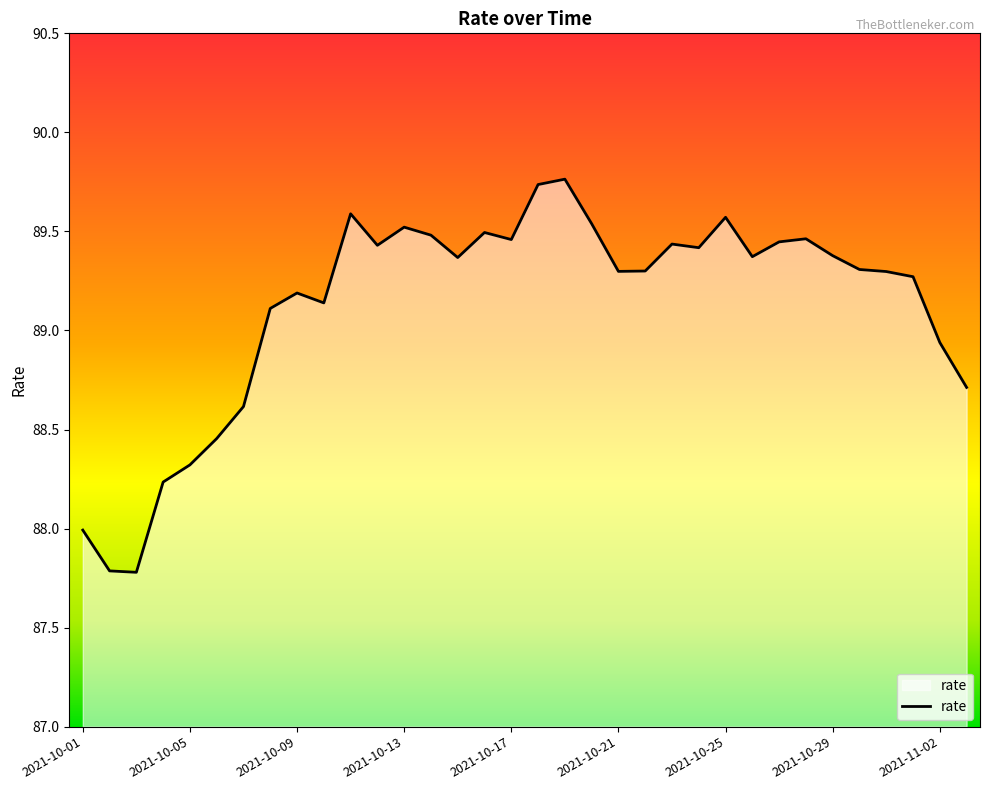

How many values are below 89?

9